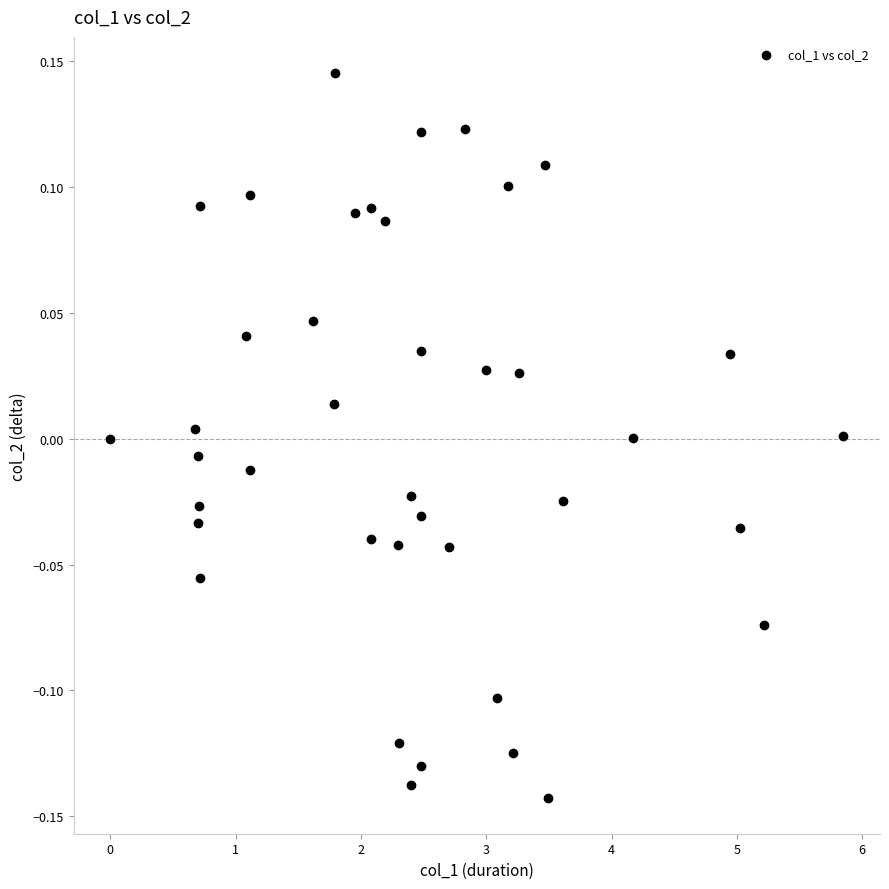

What is the range of Y values (max minus min)?

0.3